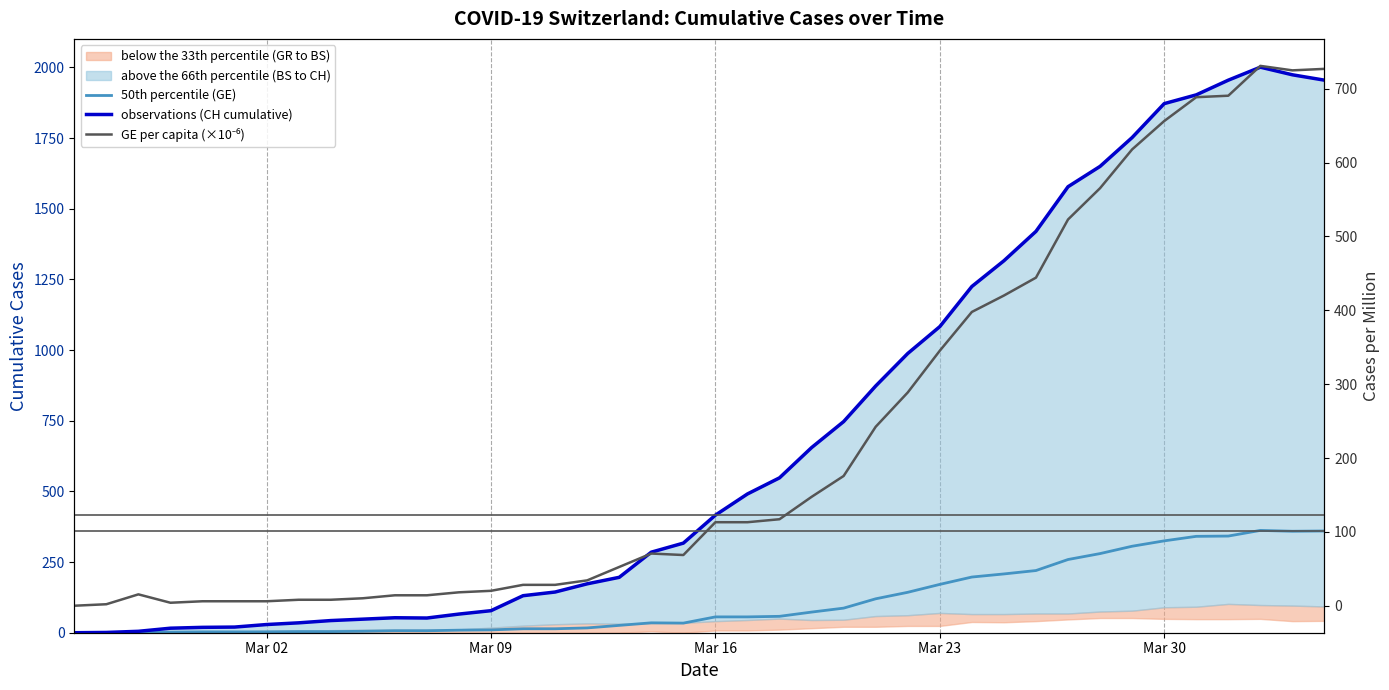

Rank the series by their maximum value, from lowest to highest.

50th percentile (GE), GE per capita (×10⁻⁶), observations (CH cumulative)